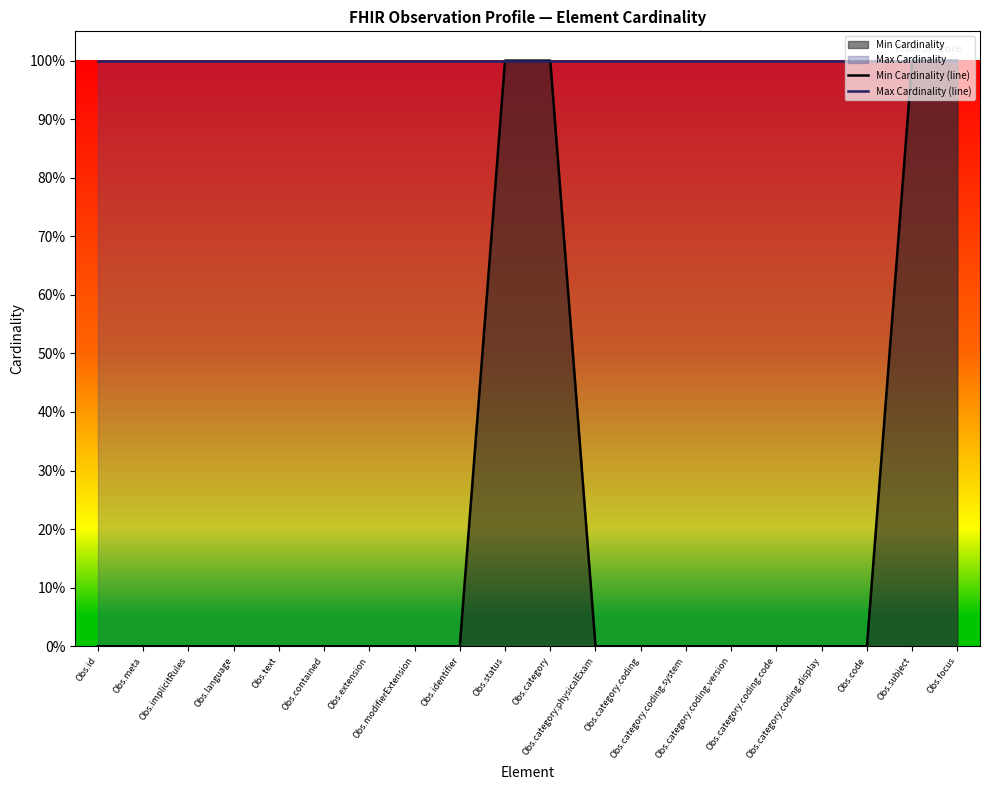

Is the value of Max Cardinality (line) at Obs.code greater than the value of Min Cardinality (line) at Obs.text?

Yes